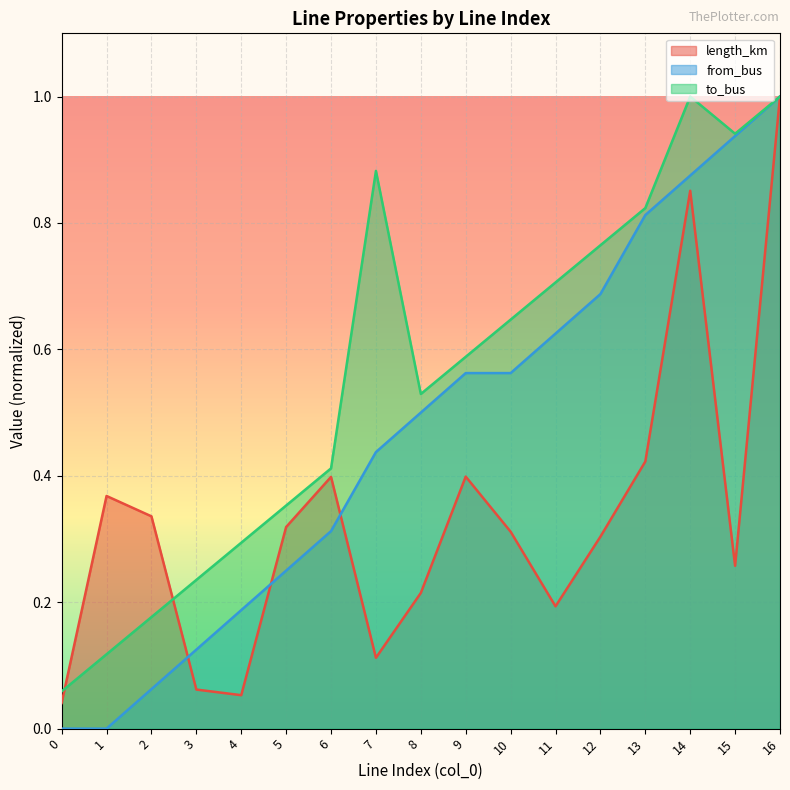

True or false: from_bus has more than 2 points higher than both neighbors.

False